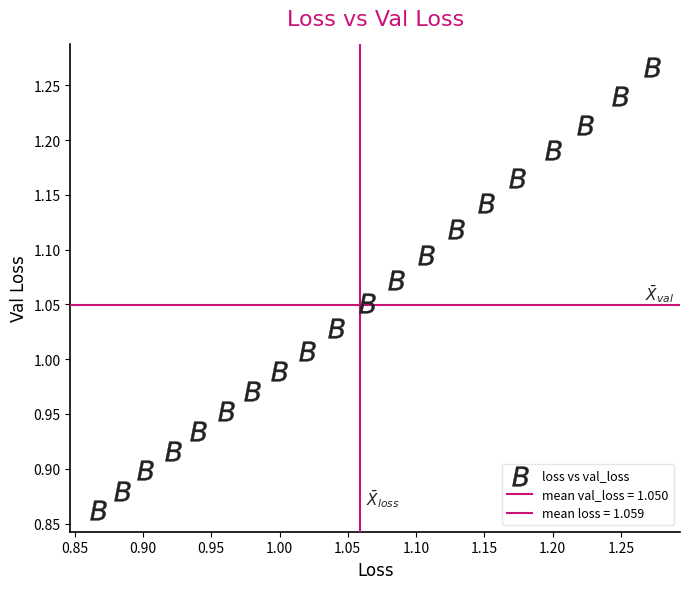

How many data points are displayed?

20